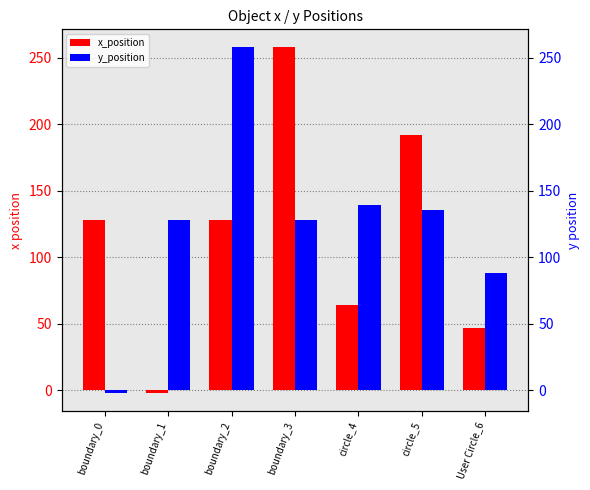

How many data points does each series have?

7